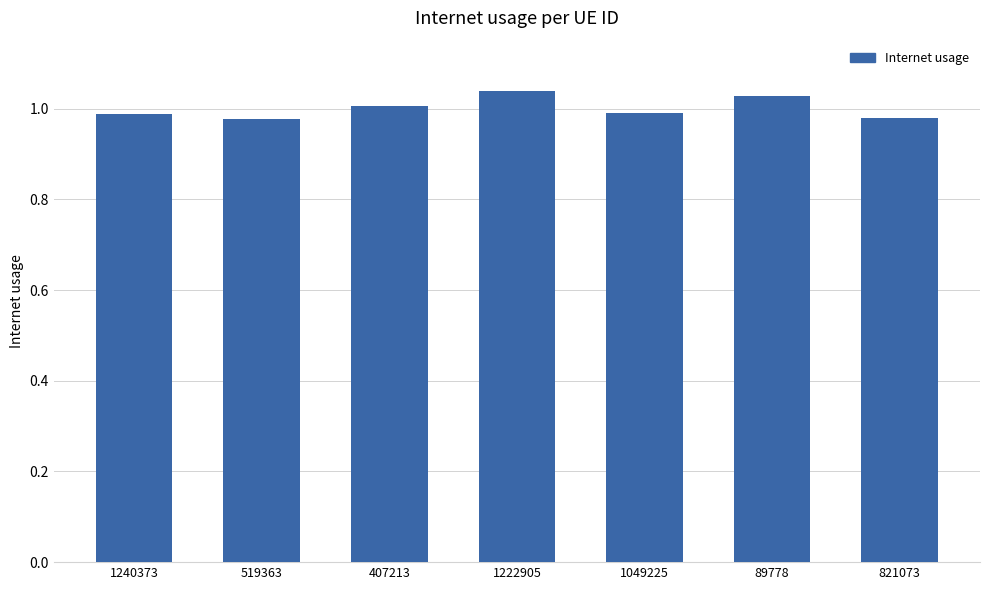

What is the sum of the values at 89778 and 1222905?

2.1